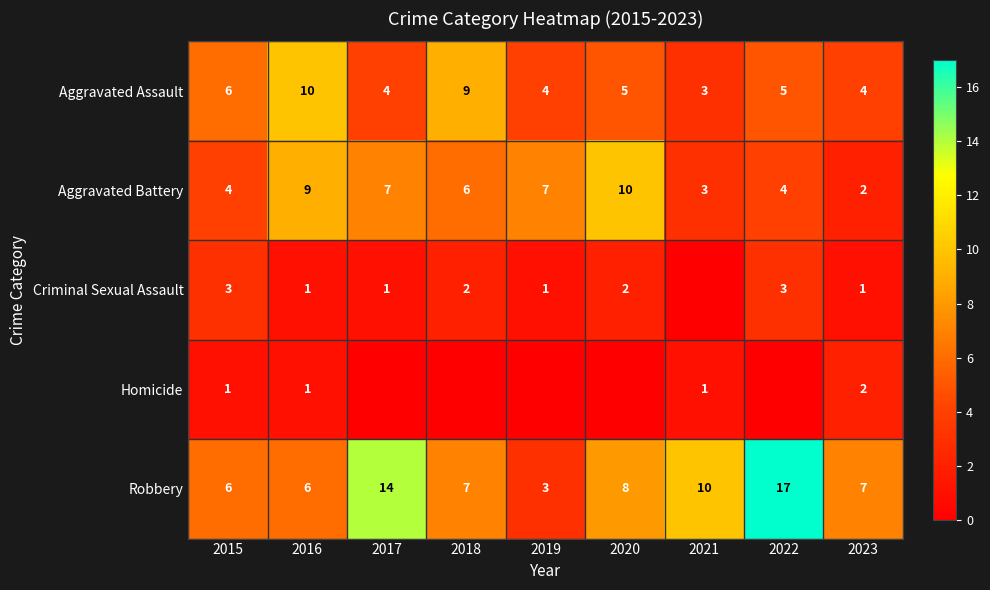

True or false: Aggravated Battery has a value of 10 at 2020.

True